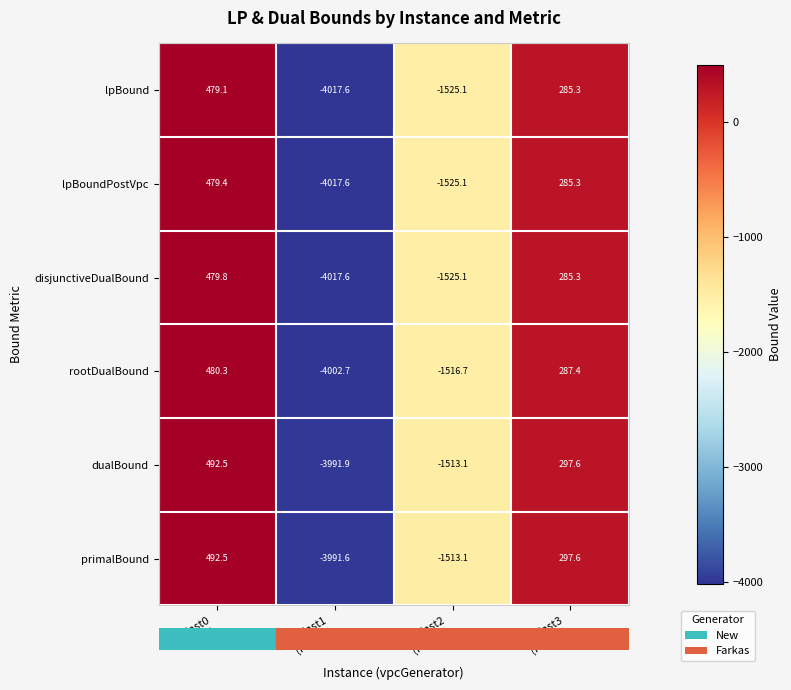

What is the spread (max minus min) of values at inst3
(Farkas)?

12.3